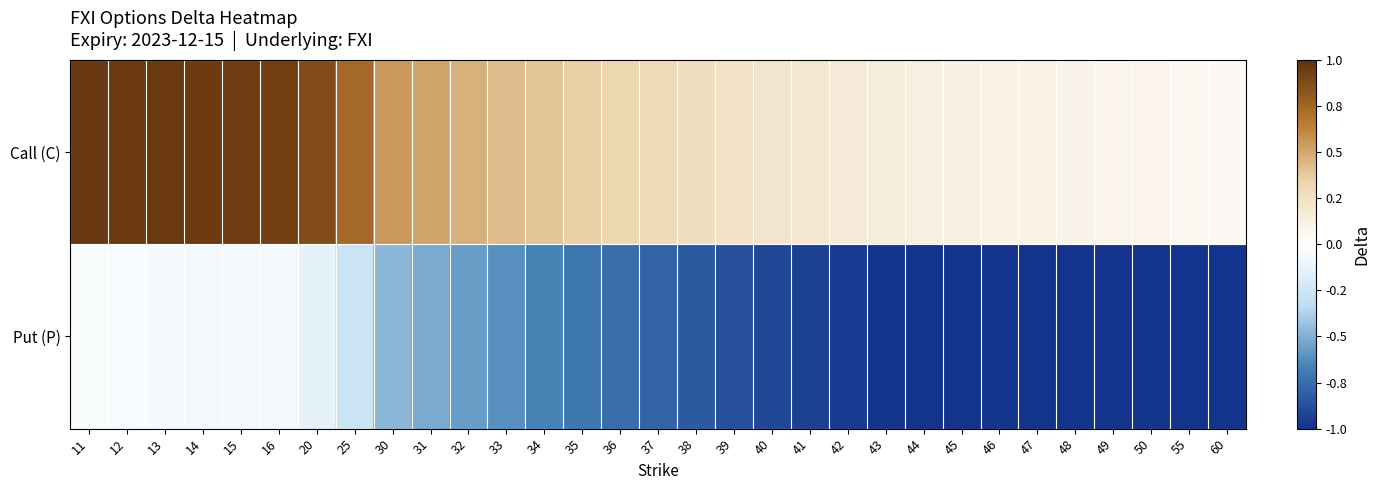

Reading right to left, what are all the values shown in this chart?

Call (C): 60=0.0	55=0.1	50=0.1	49=0.1	48=0.1	47=0.1	46=0.1	45=0.1	44=0.1	43=0.1	42=0.2	41=0.2	40=0.2	39=0.2	38=0.3	37=0.3	36=0.3	35=0.4	34=0.4	33=0.4	32=0.5	31=0.5	30=0.5	25=0.7	20=0.9	16=0.9	15=0.9	14=0.9	13=1.0	12=1.0	11=1.0
Put (P): 60=-1.0	55=-1.0	50=-1.0	49=-1.0	48=-1.0	47=-1.0	46=-1.0	45=-1.0	44=-1.0	43=-1.0	42=-1.0	41=-0.9	40=-0.9	39=-0.9	38=-0.8	37=-0.8	36=-0.7	35=-0.7	34=-0.7	33=-0.6	32=-0.6	31=-0.5	30=-0.5	25=-0.3	20=-0.1	16=-0.1	15=-0.1	14=-0.0	13=-0.0	12=-0.0	11=-0.0